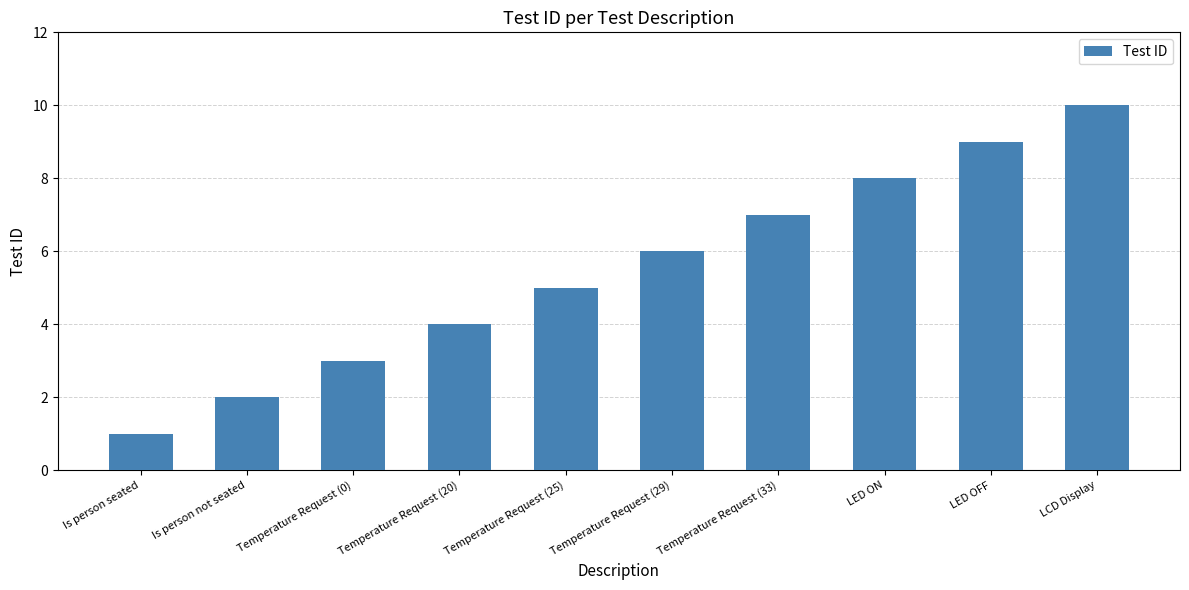

List the labels in order of value, largest first.

LCD Display, LED OFF, LED ON, Temperature Request (33), Temperature Request (29), Temperature Request (25), Temperature Request (20), Temperature Request (0), Is person not seated, Is person seated